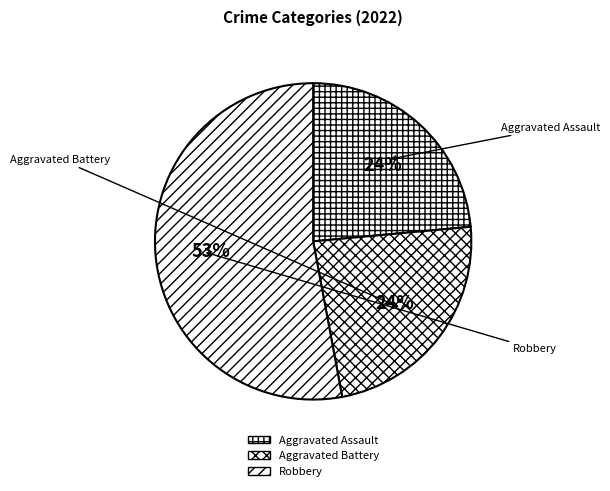

Is there a majority slice in this chart?

Yes